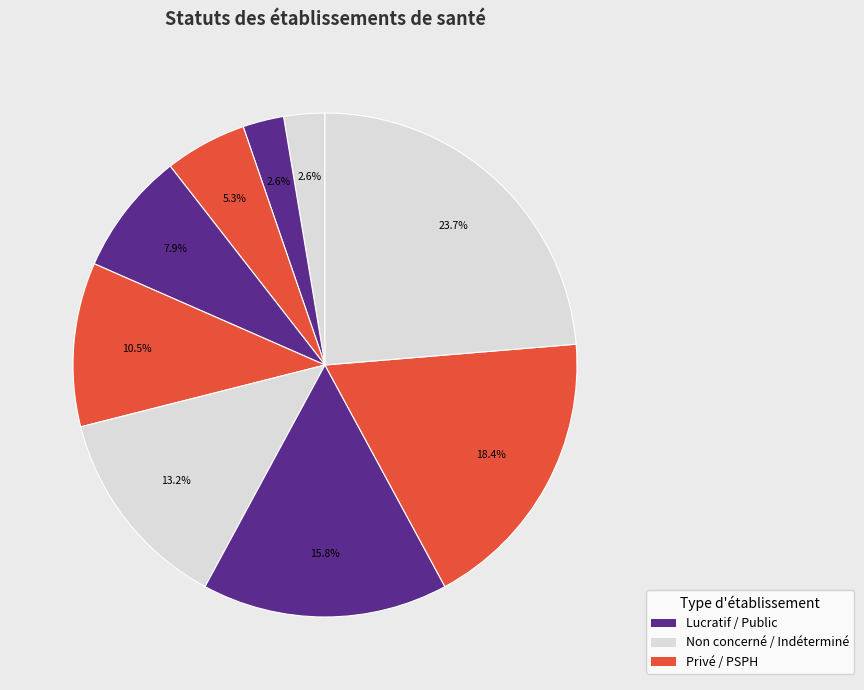

Is there a majority slice in this chart?

No